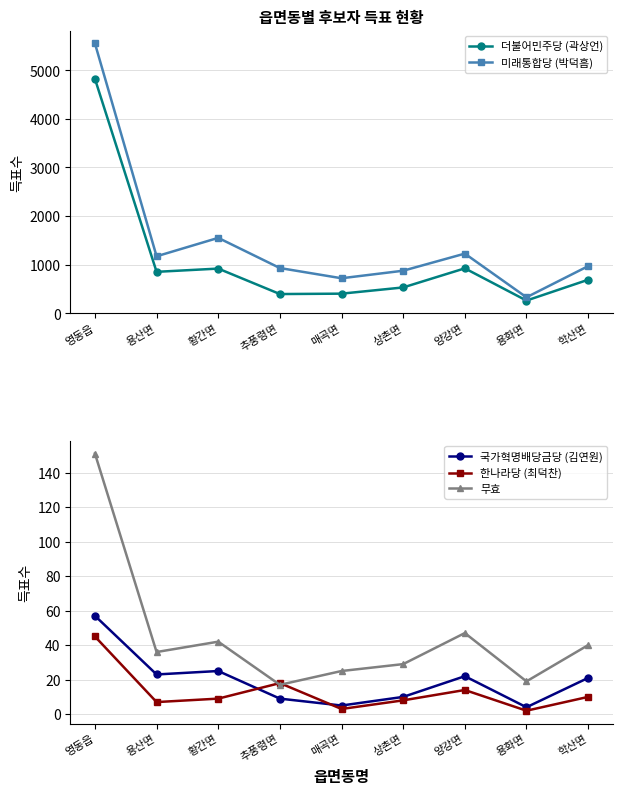

Where is 더불어민주당 (곽상언) nearest to the value 2543?

양강면